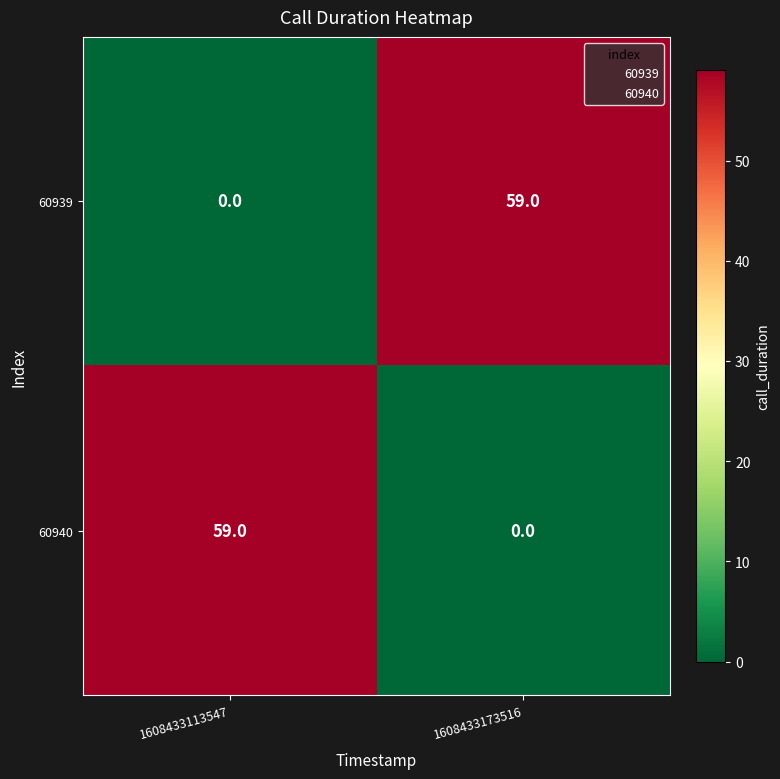

What is the total value across all series at 1608433173516?

59